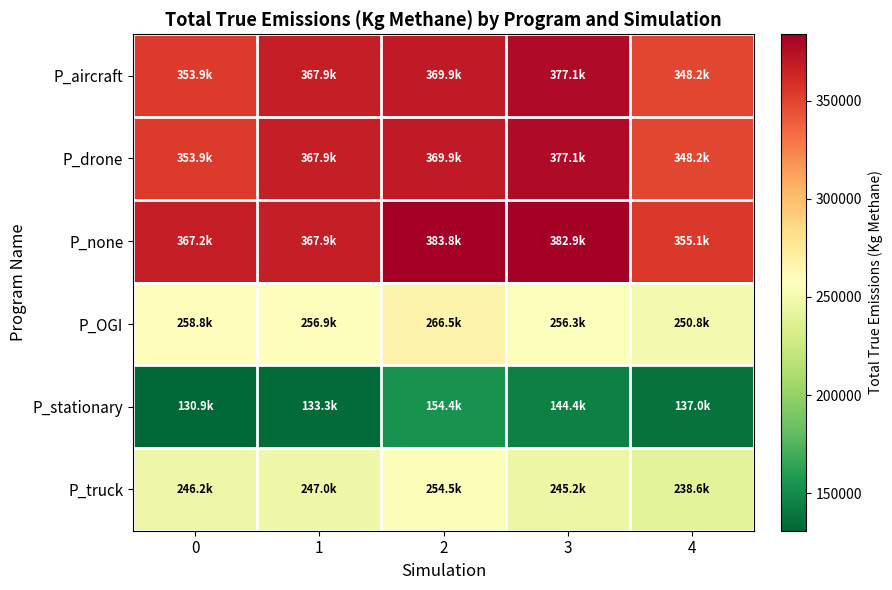

What is the maximum value shown in the chart?

383759.3